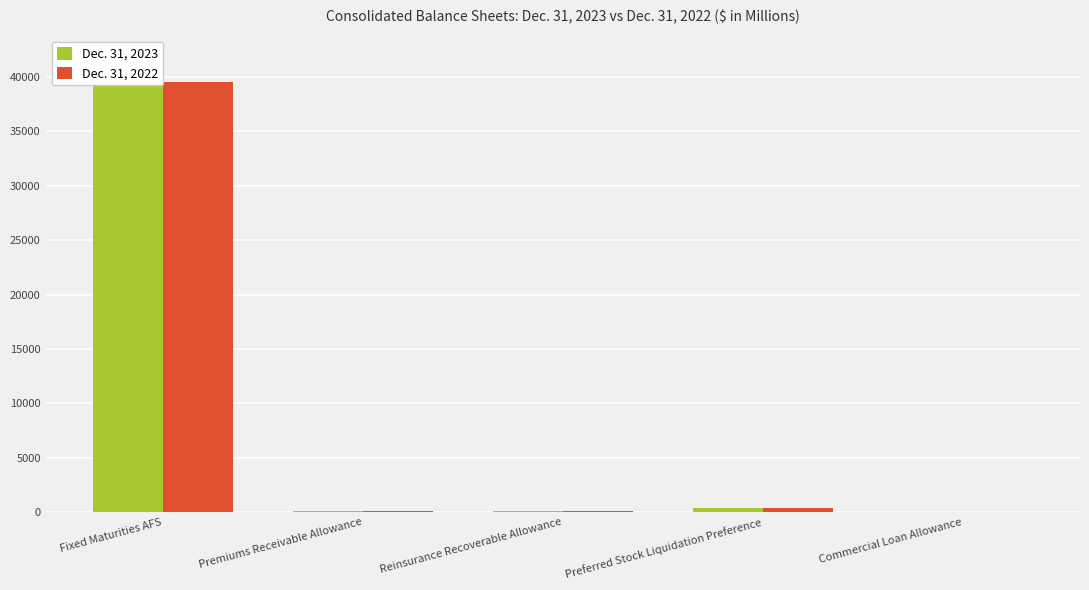

Rank the series by their maximum value, from lowest to highest.

Dec. 31, 2022, Dec. 31, 2023